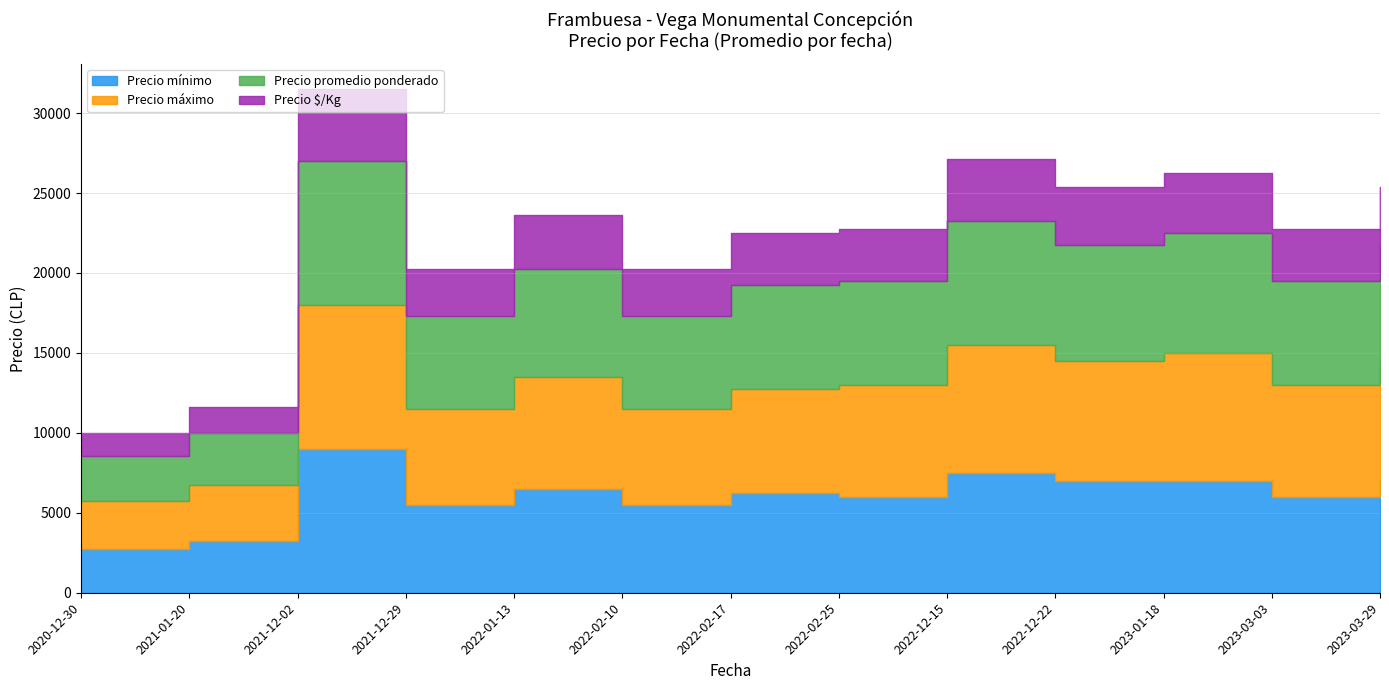

True or false: Precio mínimo has a value of 5089 at 2021-01-20.

False